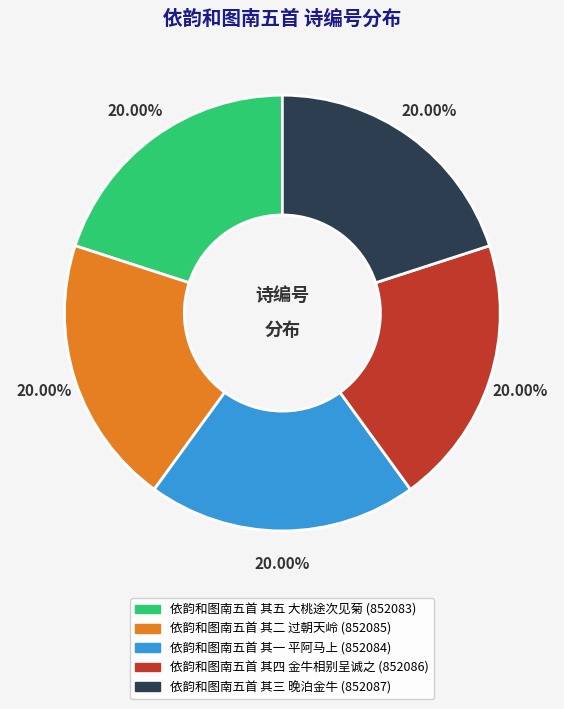

Combined, do 依韵和图南五首 其二 过朝天岭 and 依韵和图南五首 其三 晚泊金牛 account for over 50%?

No